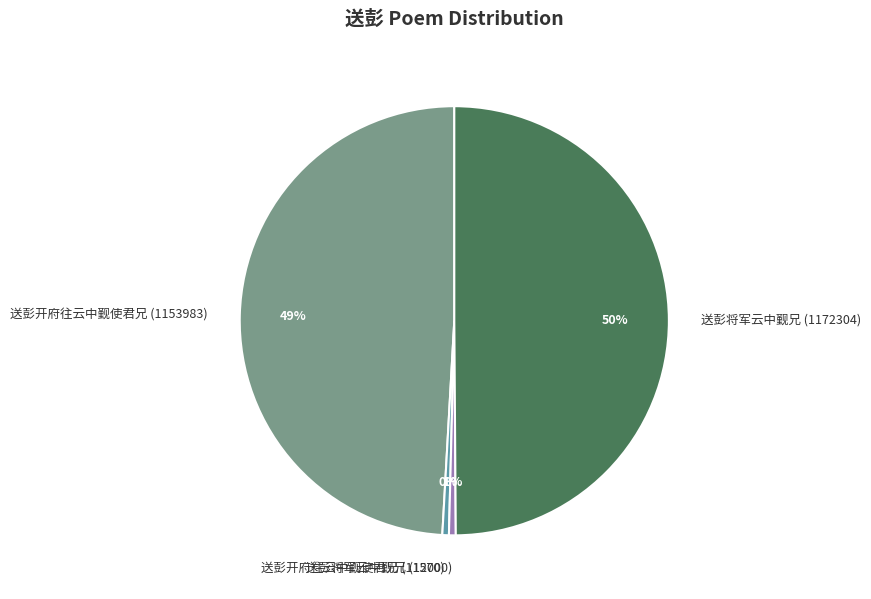

To the nearest percent, what is the difference between the 送彭将军云中觐兄 (1172304) and 送彭将军云中觐兄 (12000) slice percentages?

49%